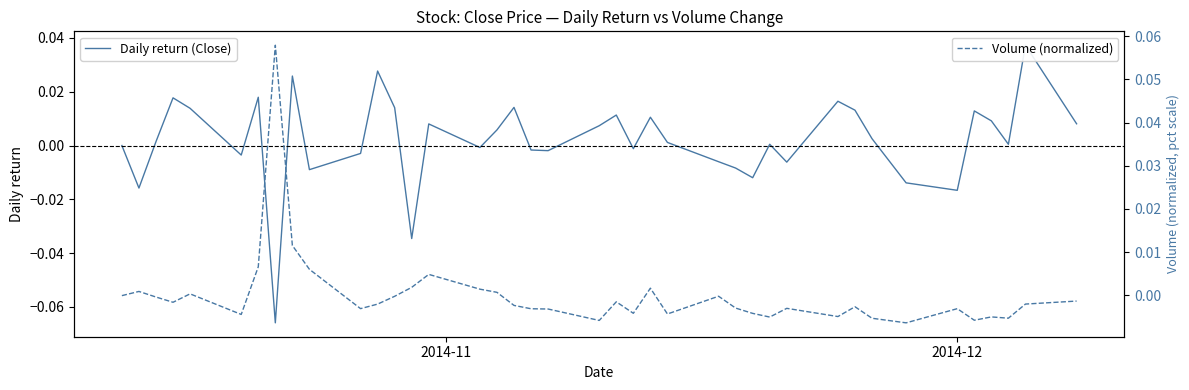

In Daily return (Close), how many points are higher than both neighbors (excluding endpoints)?

12